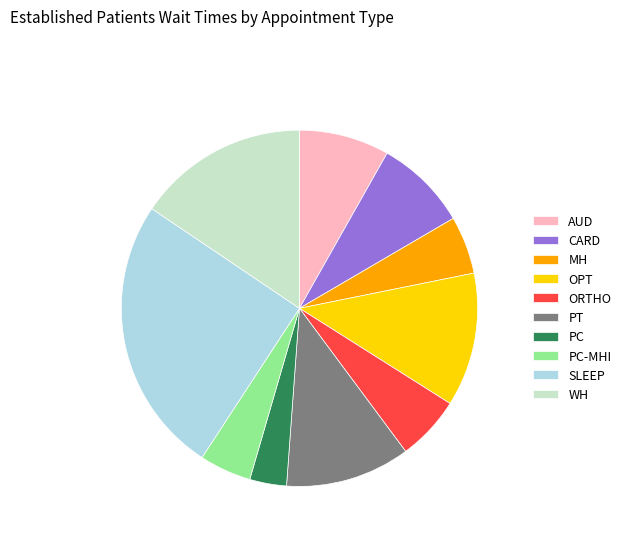

Is it true that WH is 16% of the pie?

True